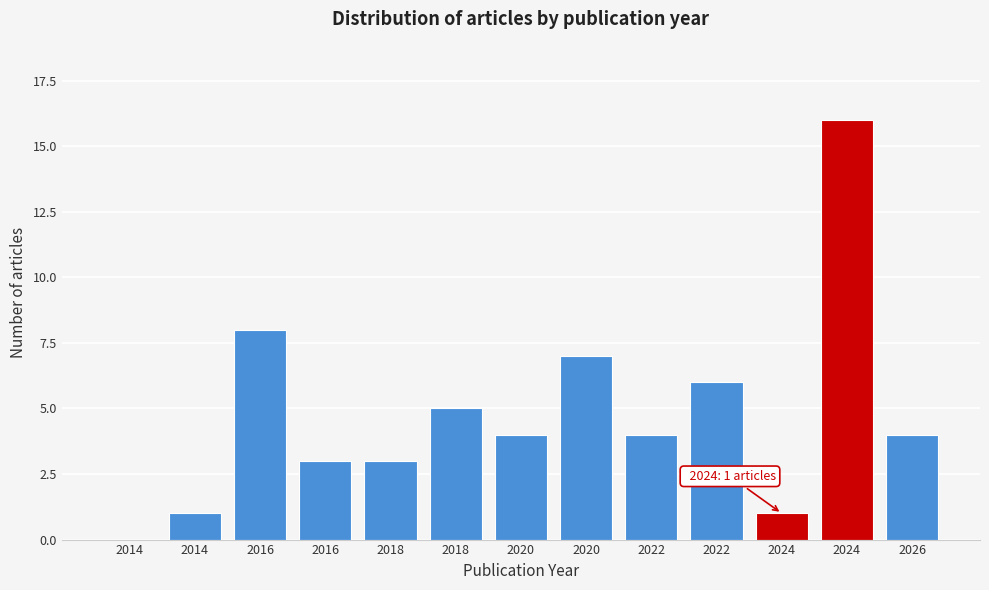

How many categories are shown in the chart?

13